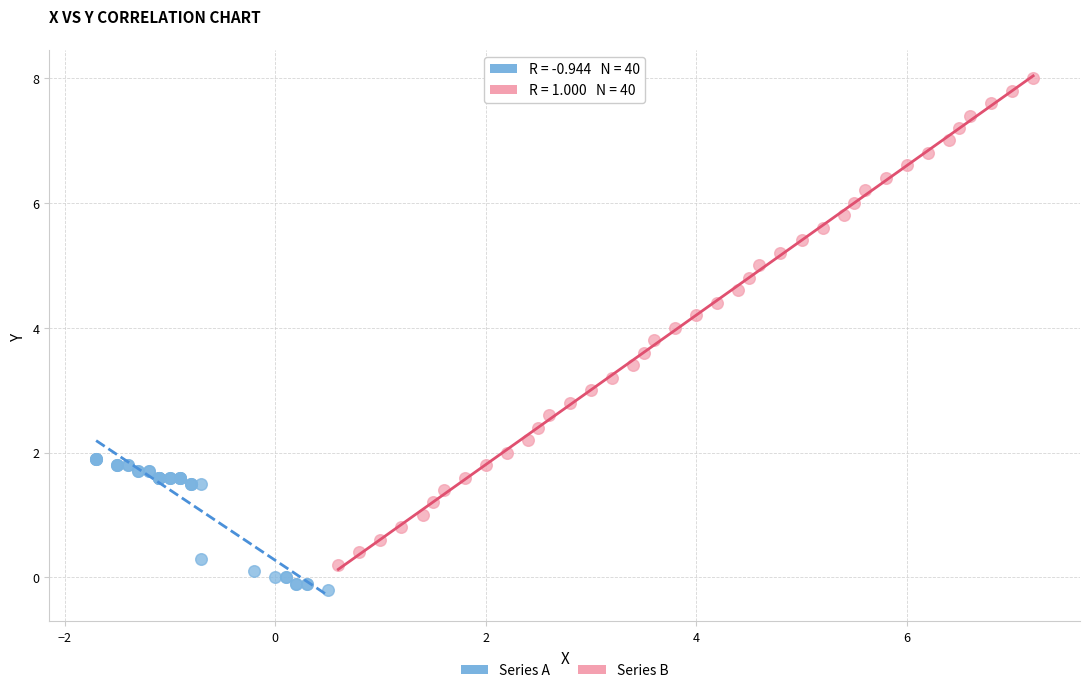

Which series reaches the minimum Y coordinate?

Series A